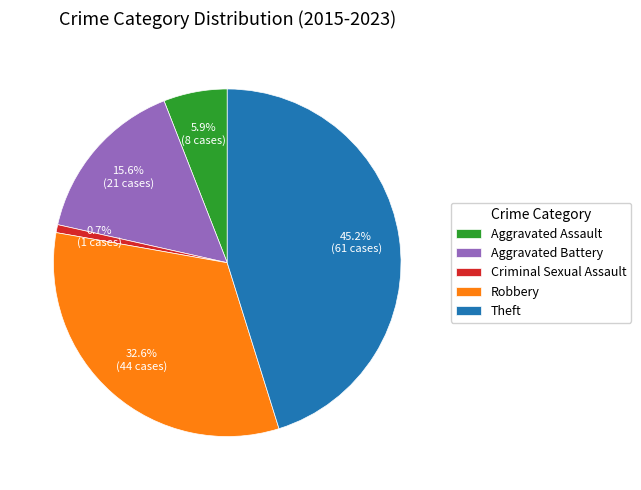

Combined, do Aggravated Battery and Theft account for over 50%?

Yes